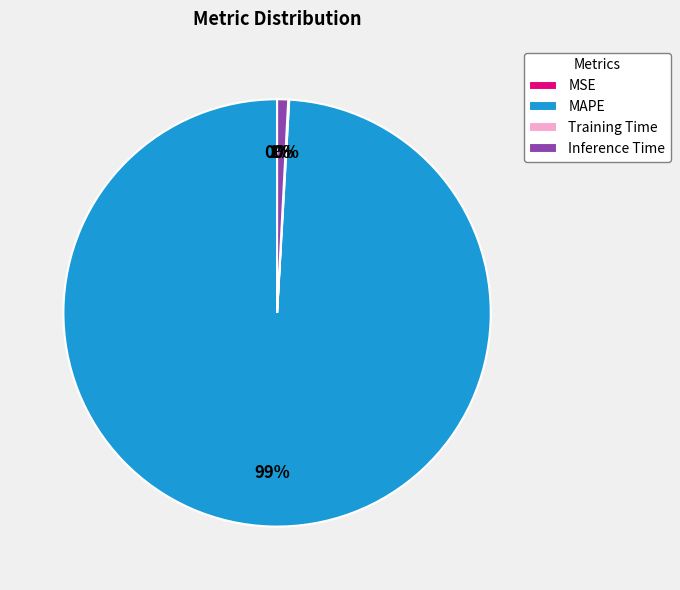

Is Inference Time the majority of the pie?

No